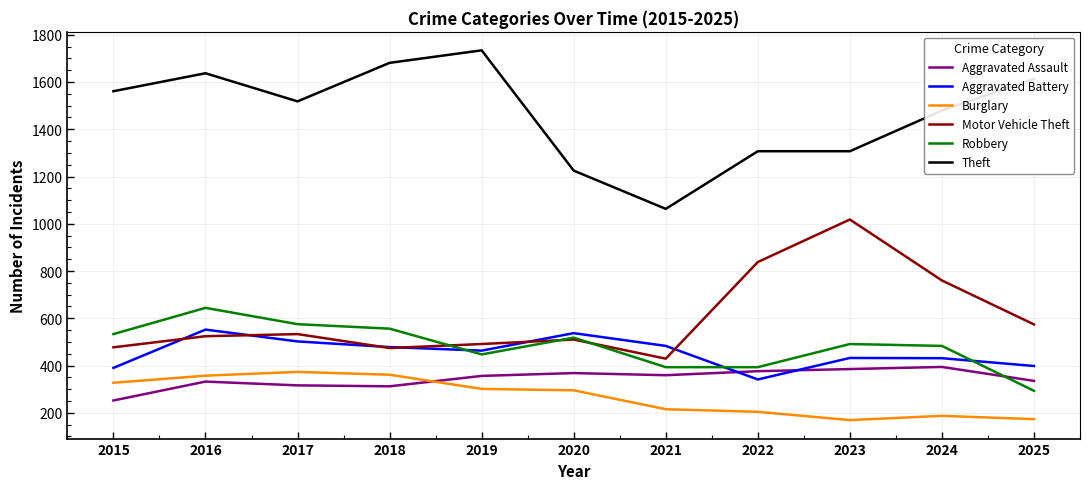

What is the average value of the Aggravated Assault series?

344